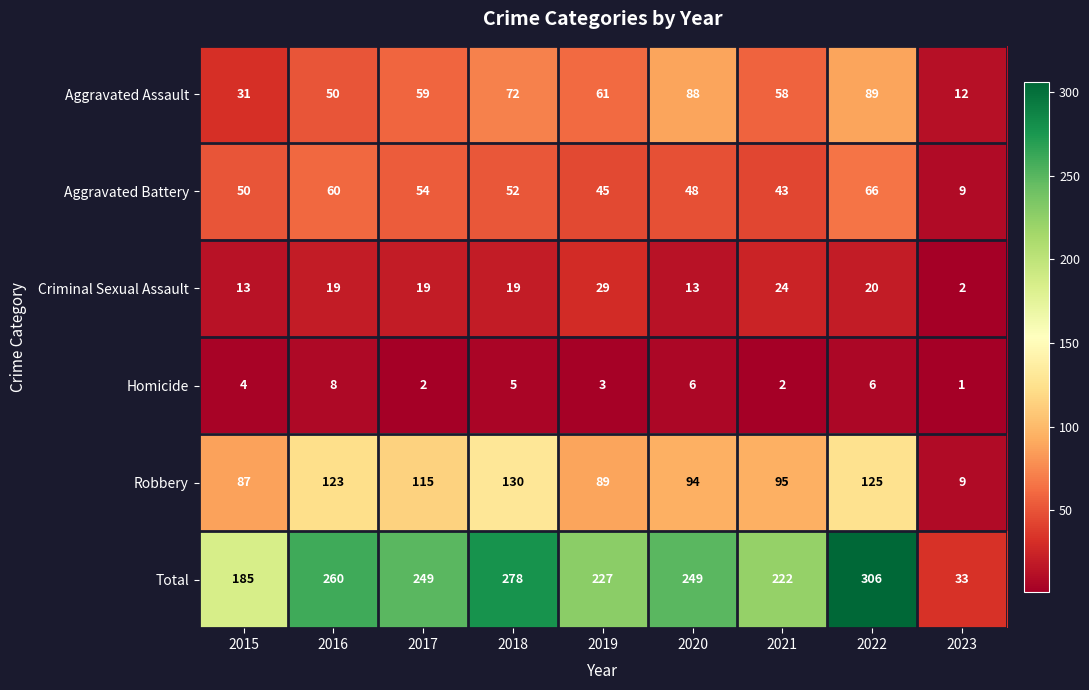

The value of Homicide at 2023 is 1. True or false?

True